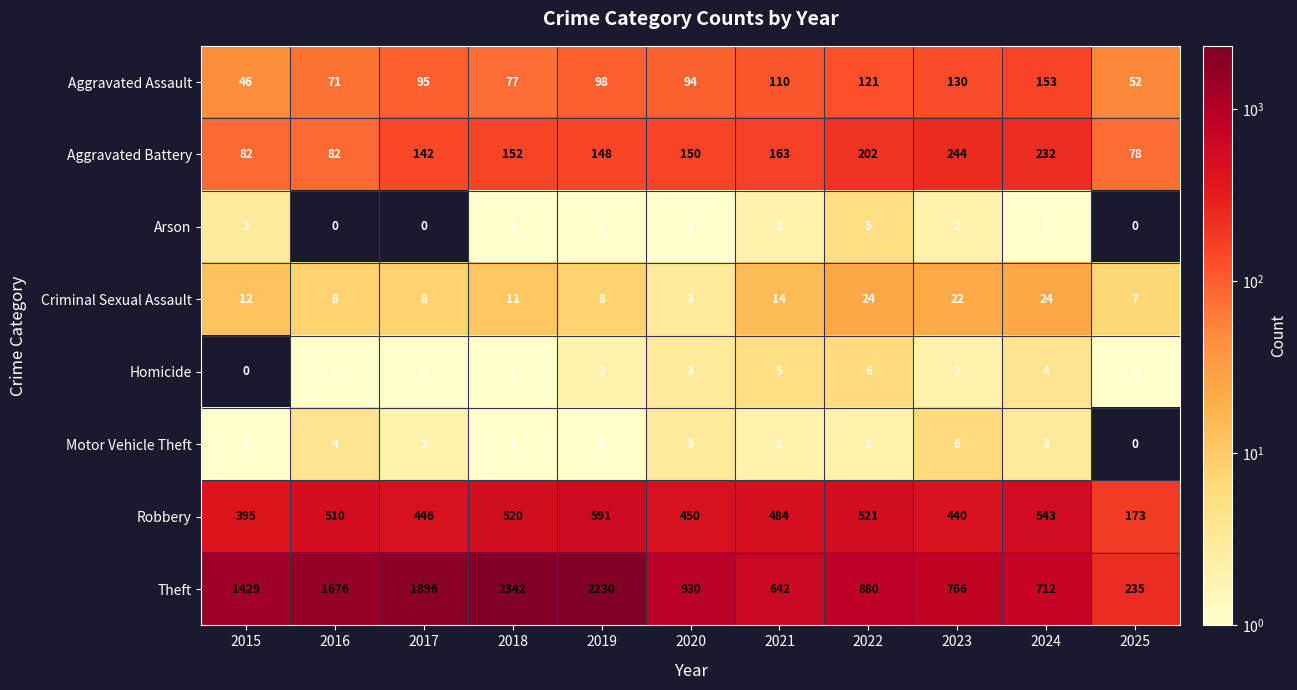

What is the lowest value of the Robbery series?

173